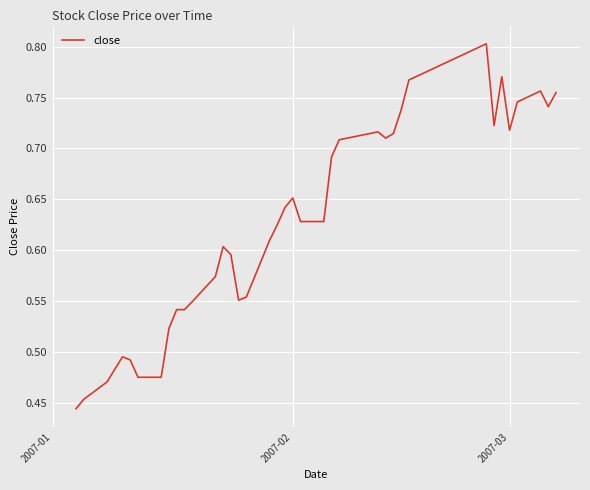

Reading left to right, what are all the values shown in this chart?

0.4	0.5	0.5	0.5	0.5	0.5	0.5	0.5	0.5	0.5	0.5	0.5	0.6	0.6	0.6	0.6	0.6	0.6	0.6	0.6	0.7	0.6	0.6	0.7	0.7	0.7	0.7	0.7	0.7	0.7	0.7	0.8	0.8	0.7	0.8	0.7	0.7	0.8	0.7	0.8